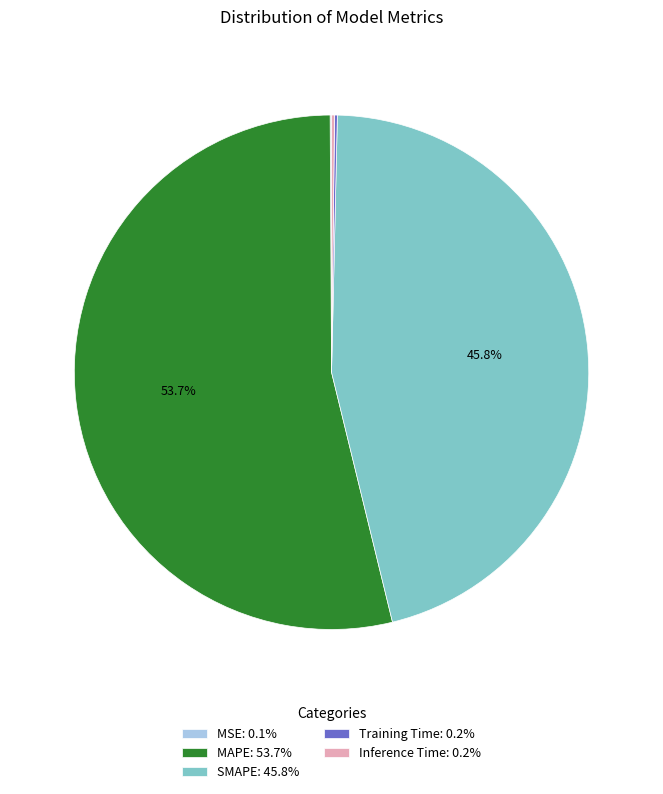

What percentage do MAPE: 53.7% and SMAPE: 45.8% together represent?

99.5%